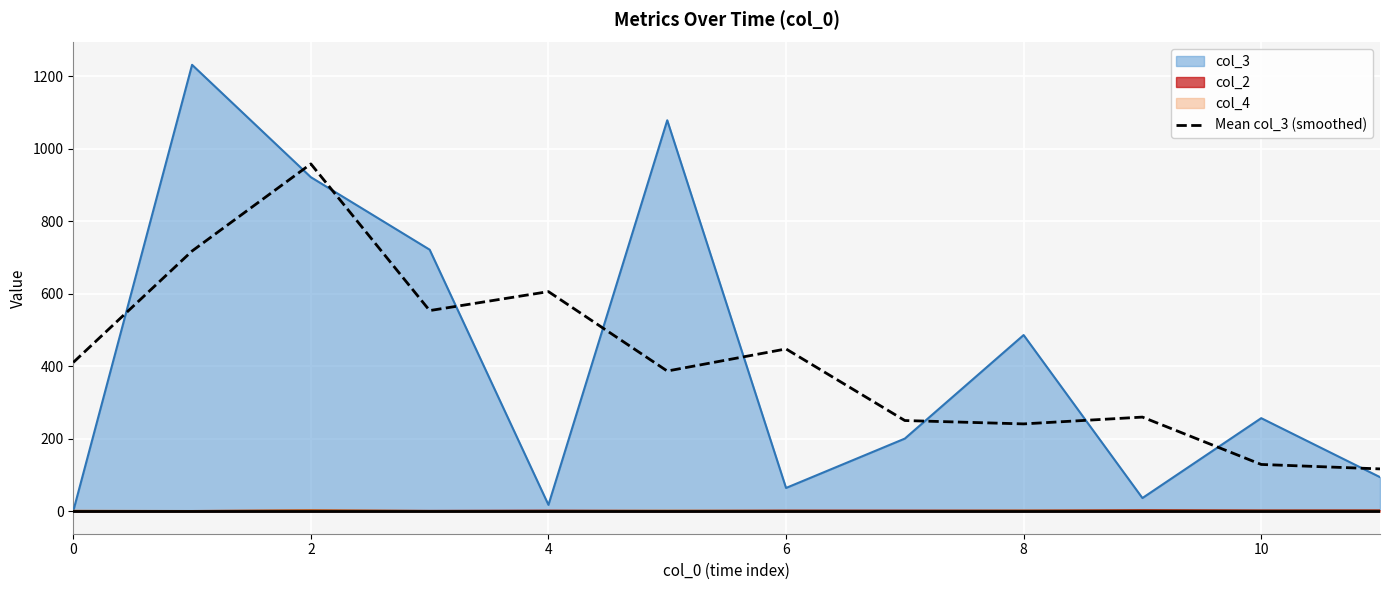

What is the maximum value shown in the chart?

1232.0